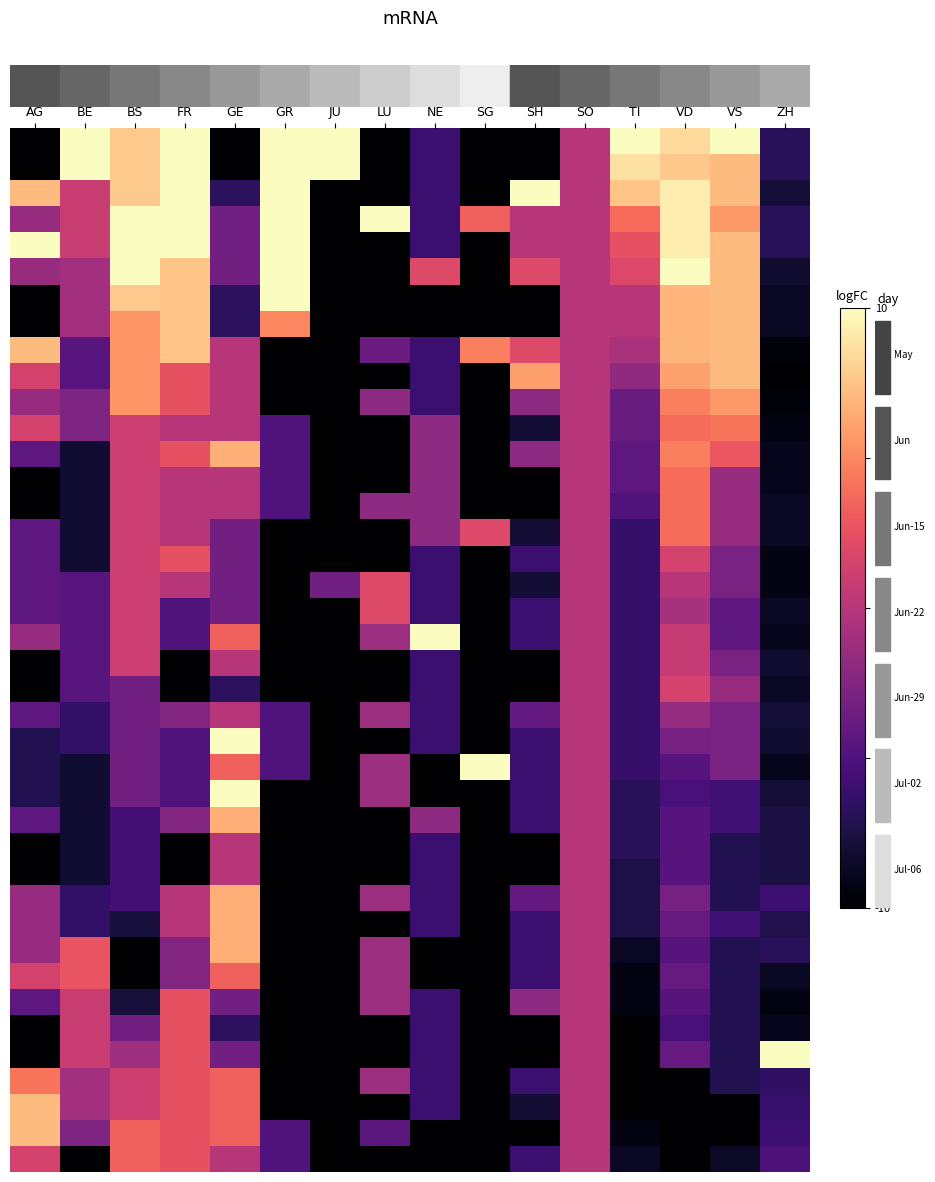

What is the total value across all series at VS?

-55.7